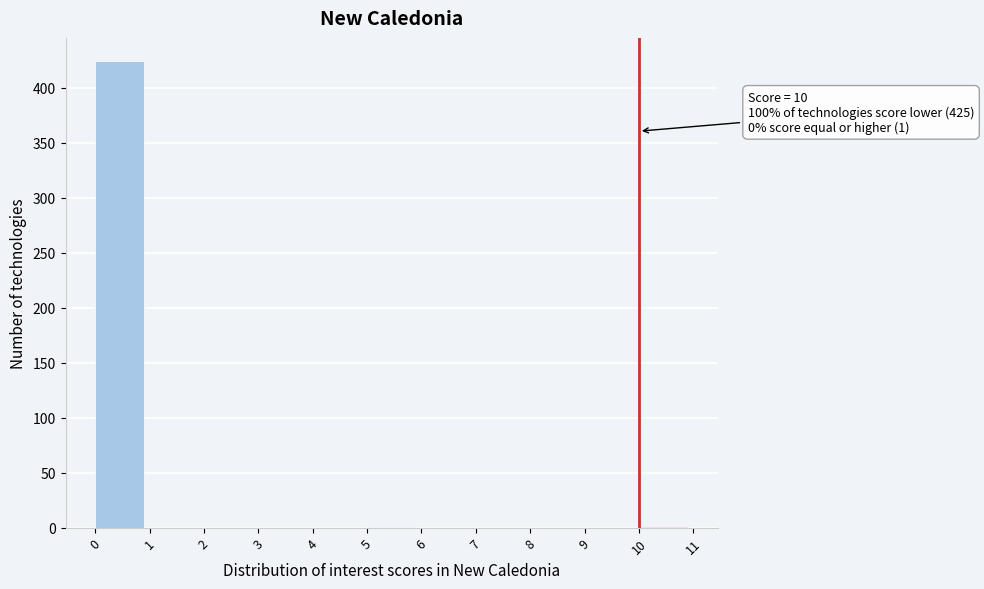

Which range on the x-axis has the tallest bar?

0 to 1